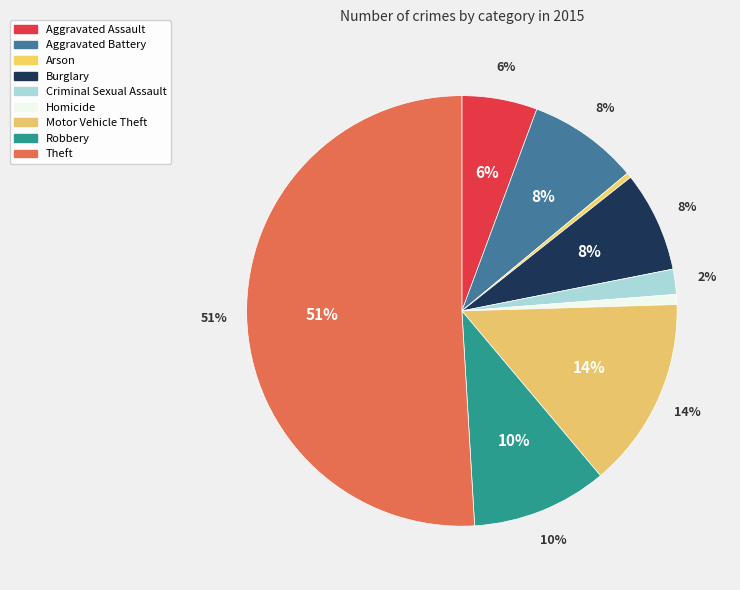

Is it true that Criminal Sexual Assault is 13% of the pie?

False